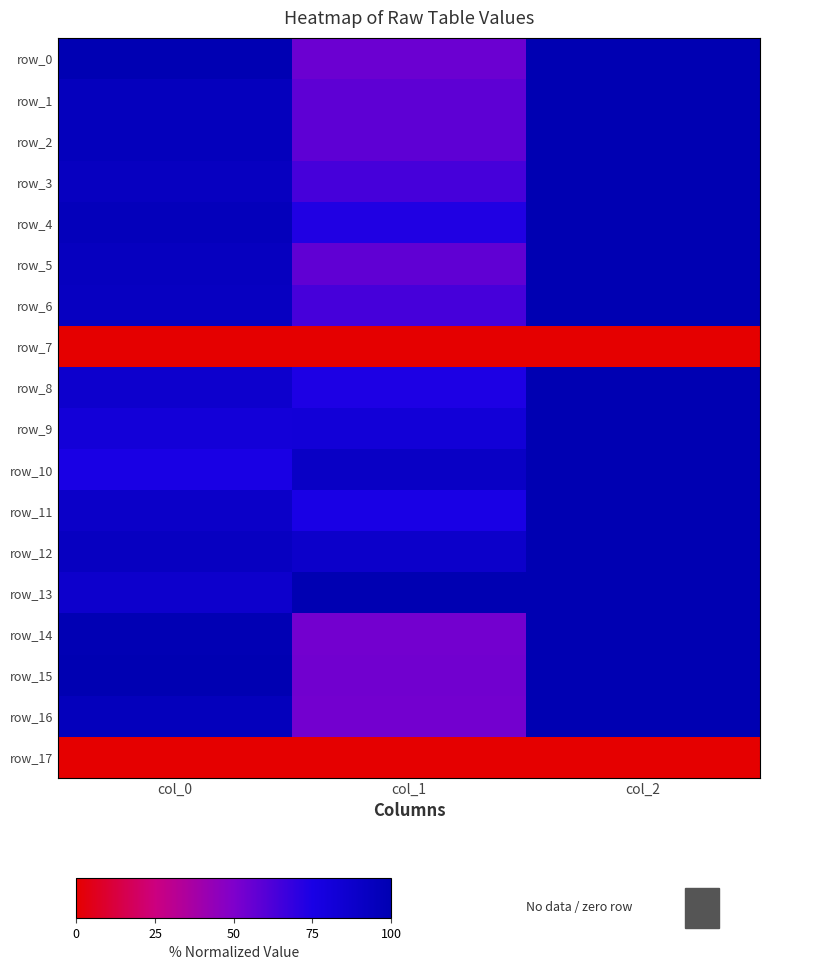

Reading left to right, extract all data points from this chart.

row_0: 99.4	54.9	100.0
row_1: 94.4	57.8	100.0
row_2: 95.0	57.8	100.0
row_3: 92.9	63.8	100.0
row_4: 95.5	73.1	100.0
row_5: 93.5	57.5	100.0
row_6: 92.3	63.8	100.0
row_7: 0.0	0.0	0.0
row_8: 86.6	73.9	100.0
row_9: 81.0	81.7	100.0
row_10: 75.1	90.3	100.0
row_11: 88.7	74.6	100.0
row_12: 92.3	88.1	100.0
row_13: 86.9	100.0	100.0
row_14: 98.8	53.0	100.0
row_15: 100.0	53.4	100.0
row_16: 95.3	53.0	100.0
row_17: 0.0	0.0	0.0